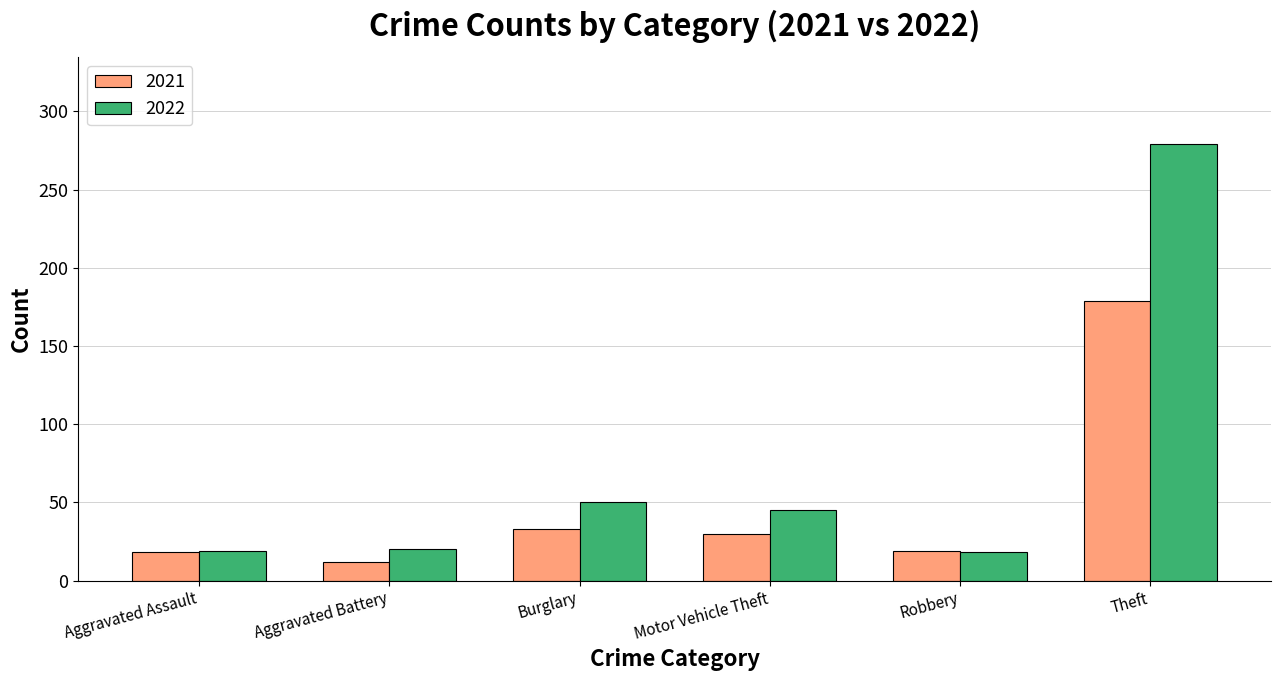

Is it true that 2021 equals 179 at Theft?

True